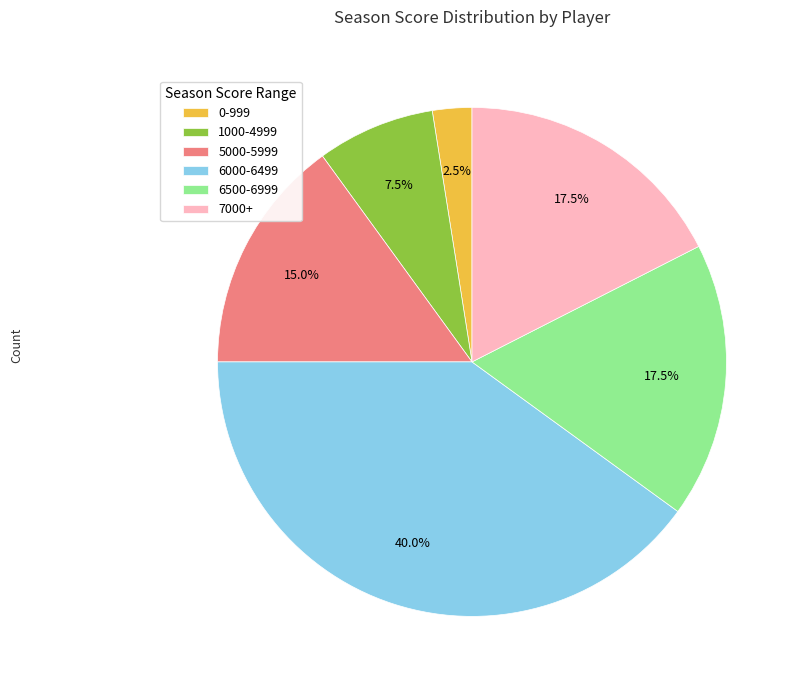

Which has a higher value, 6000-6499 or 1000-4999?

6000-6499